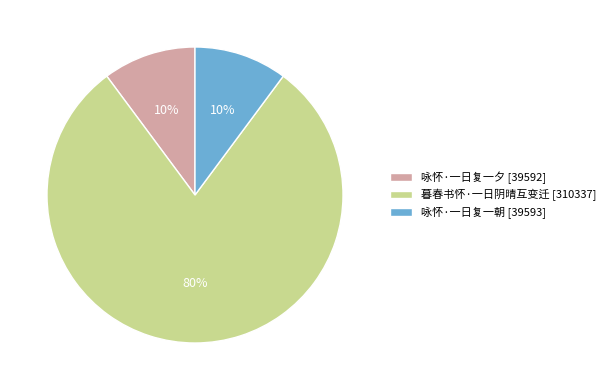

To the nearest percent, what percentage of the pie is 咏怀·一日复一朝?

10%